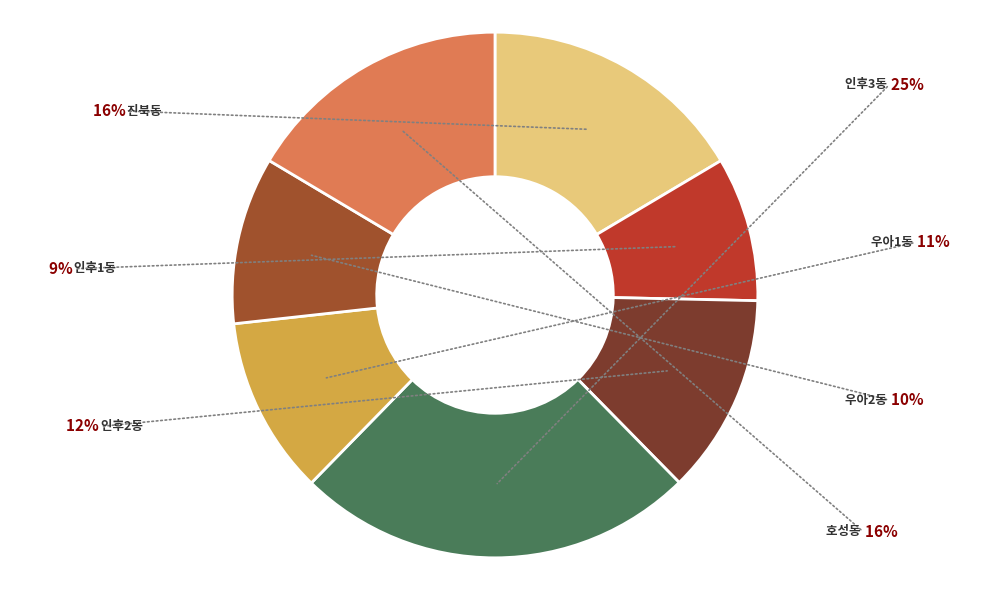

What is the smallest slice in the pie chart?

인후1동